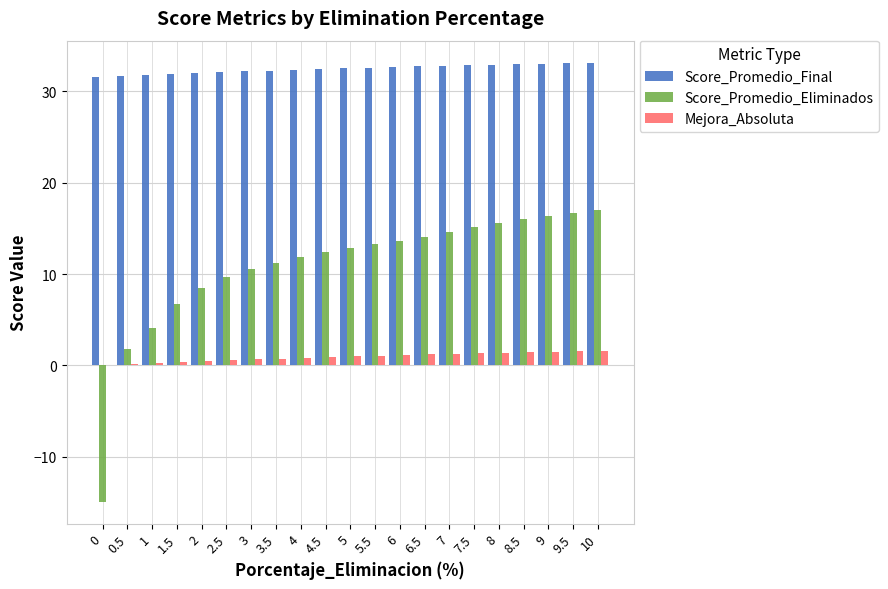

True or false: Score_Promedio_Eliminados has a value of 16.7 at 9.5.

True